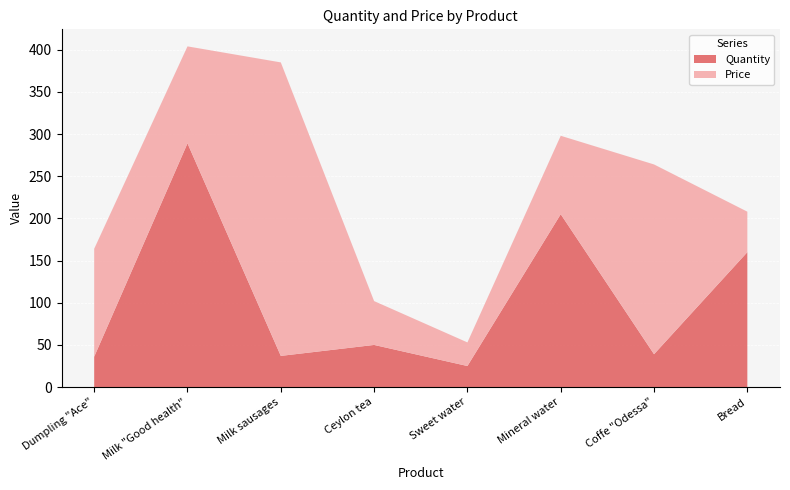

Reading left to right, extract all data points from this chart.

Quantity: Dumpling "Ace"=36	Milk "Good health"=289	Milk sausages=37	Ceylon tea=50	Sweet water=25	Mineral water=205	Coffe "Odessa"=39	Bread=160
Price: Dumpling "Ace"=128	Milk "Good health"=115	Milk sausages=348	Ceylon tea=52	Sweet water=28	Mineral water=93	Coffe "Odessa"=225	Bread=48